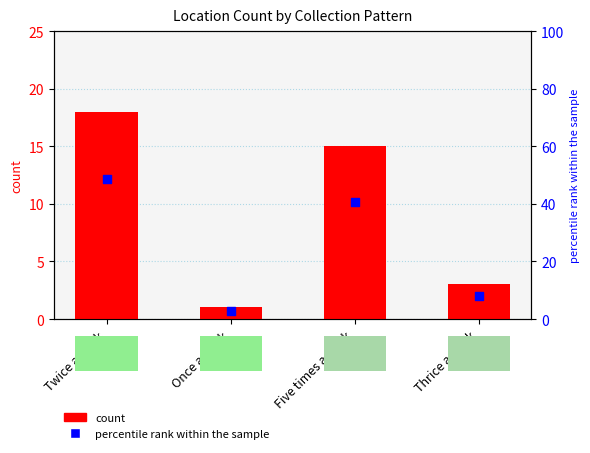

At which category is the sum across all series the highest?

Twice a week